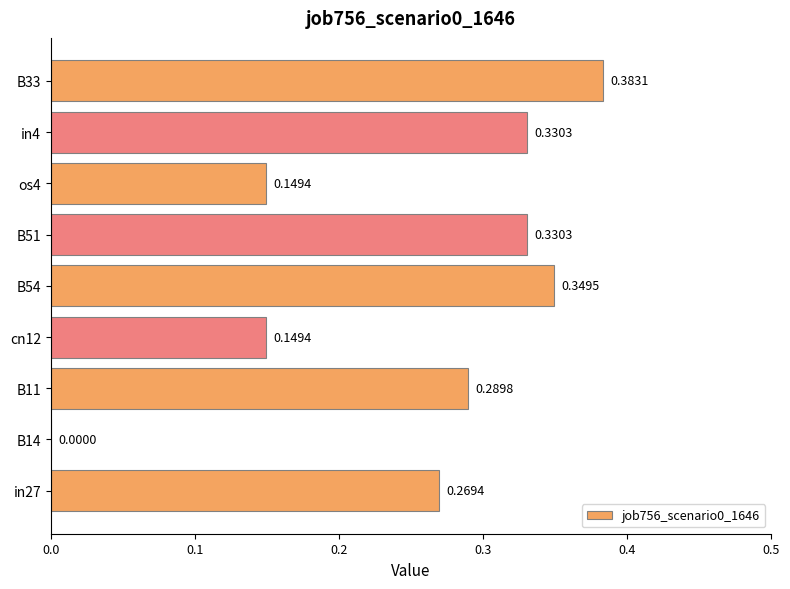

Count the values in the range 0 to 1.

9